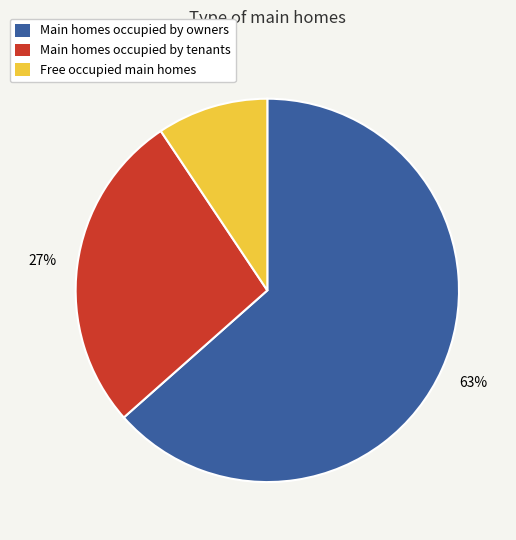

Rank the categories by value from lowest to highest.

Free occupied main homes, Main homes occupied by tenants, Main homes occupied by owners